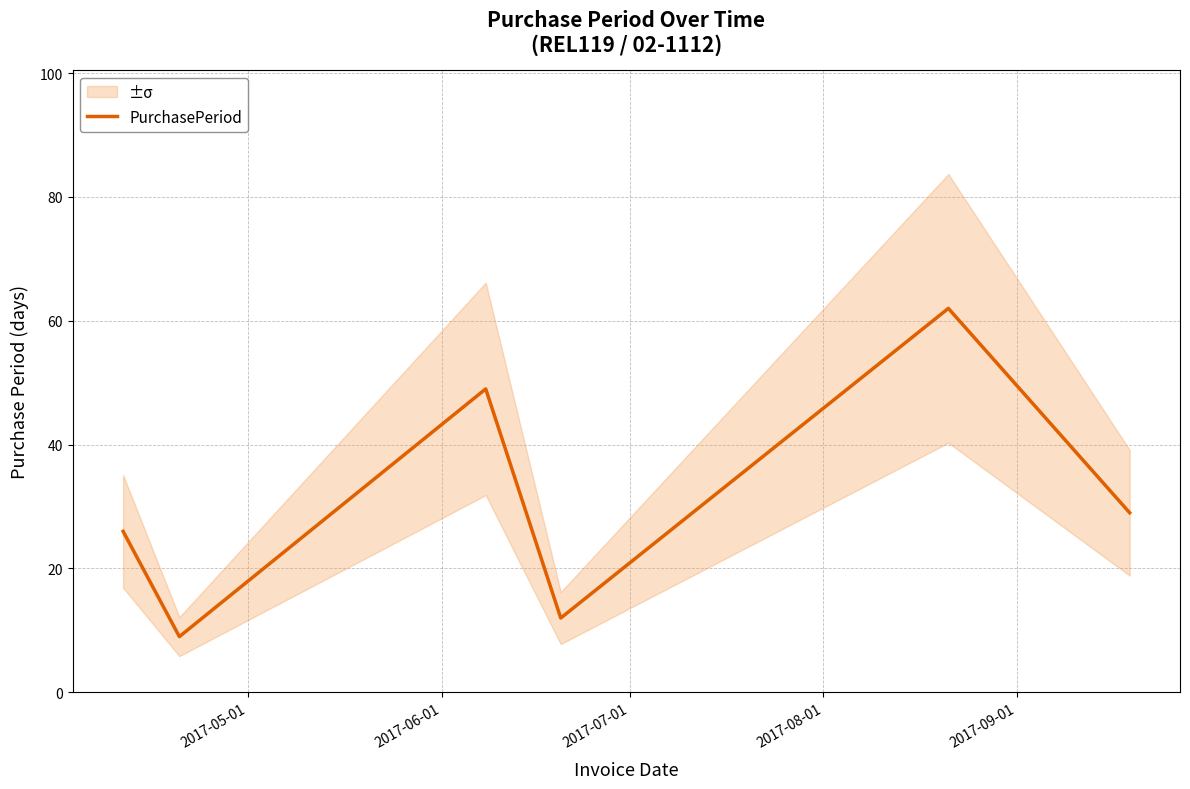

What is the minimum value for PurchasePeriod?

9